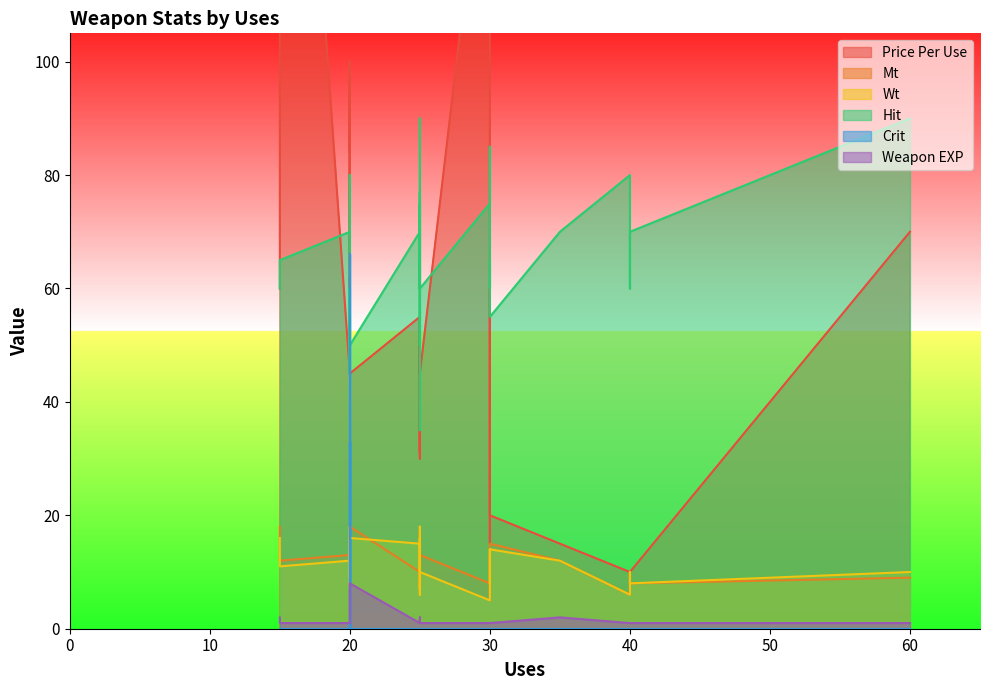

Does the chart display data point markers on the line(s)?

No